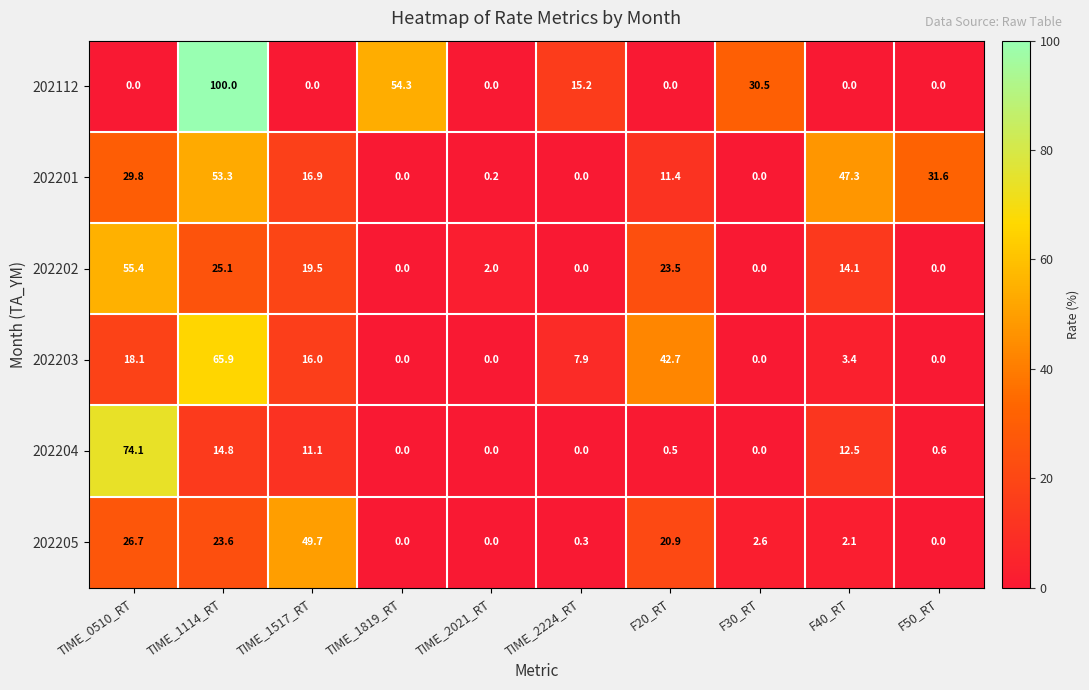

What is the sum of all 202205 values?

125.9